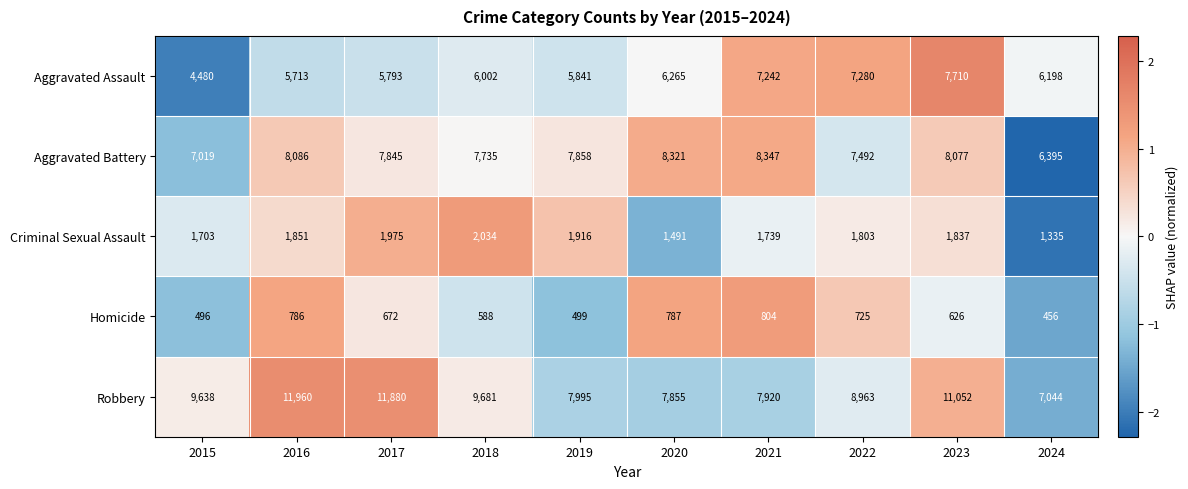

What is the sum of the Aggravated Battery values at 2017 and 2021?

16192